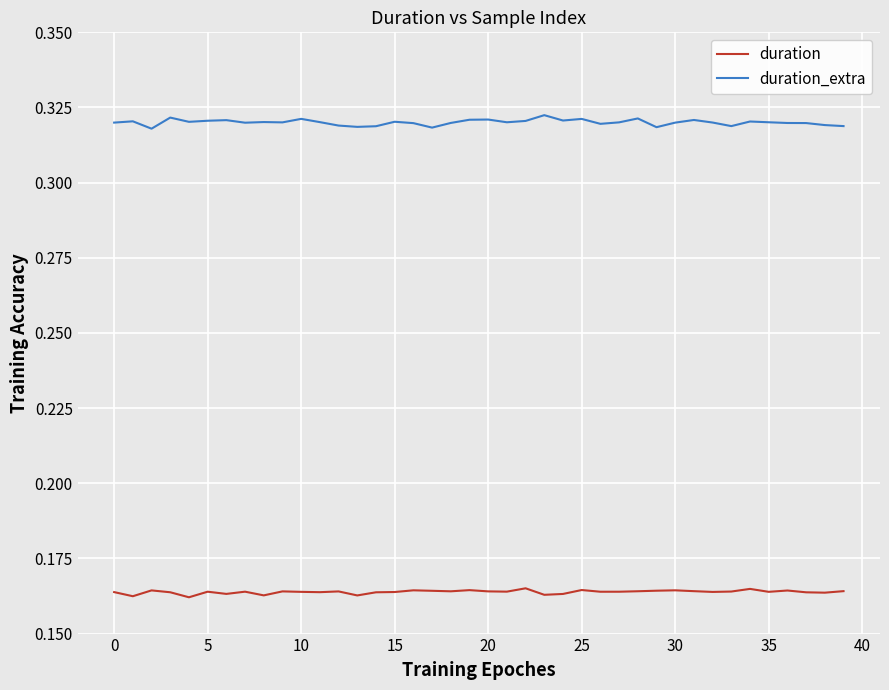

List the series in order of their overall mean, lowest first.

duration, duration_extra